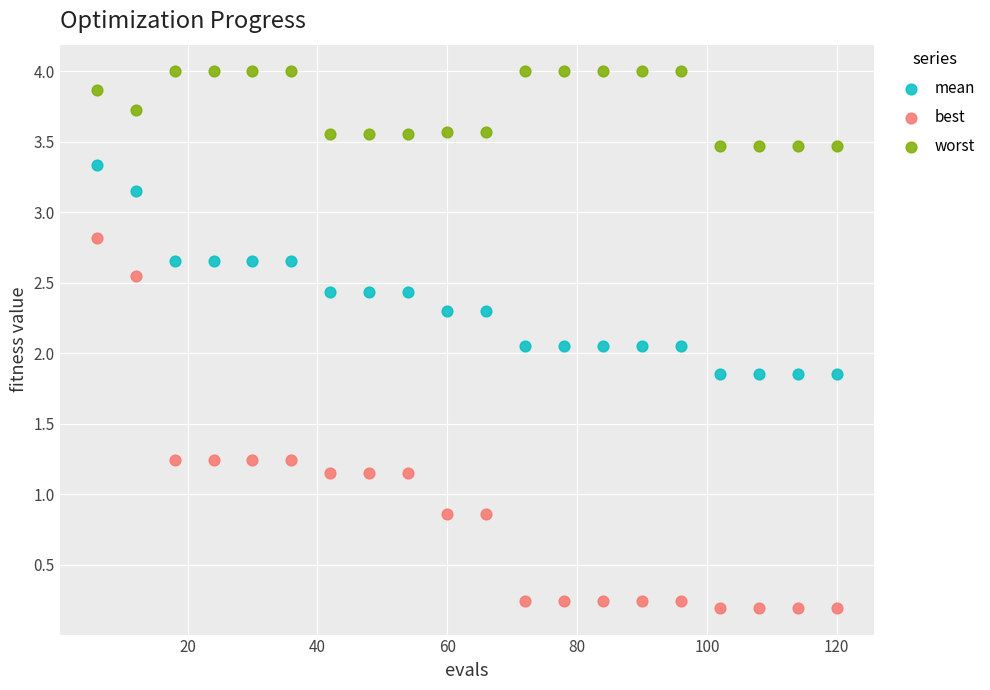

What are all the series names shown in the legend?

mean, best, worst